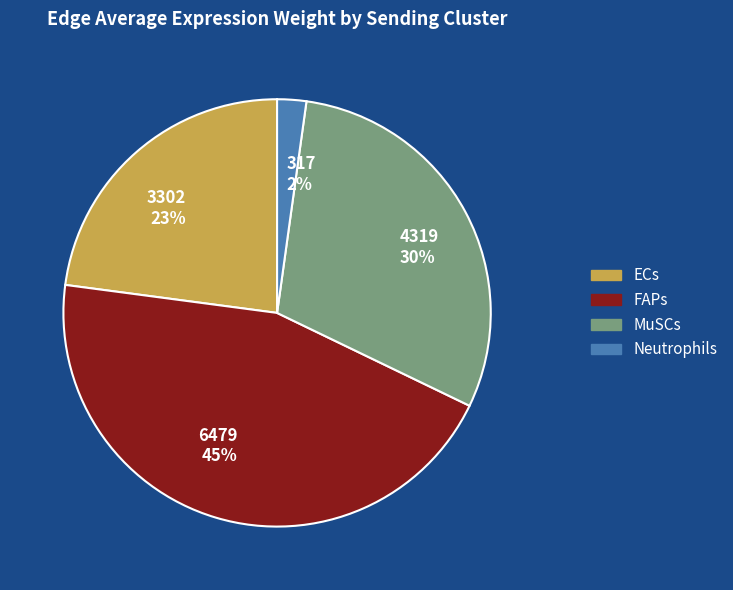

Combined, do Neutrophils and FAPs account for over 50%?

No